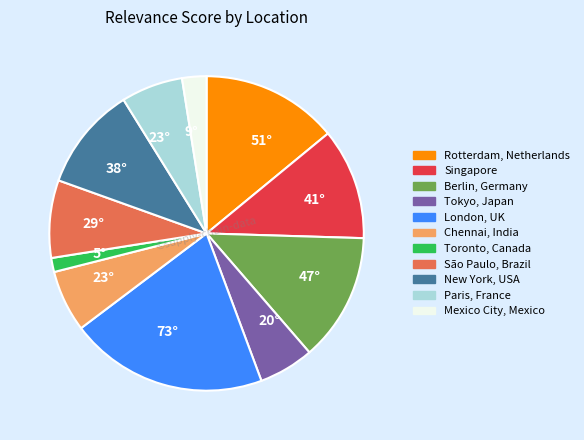

Does any single category account for the majority?

No